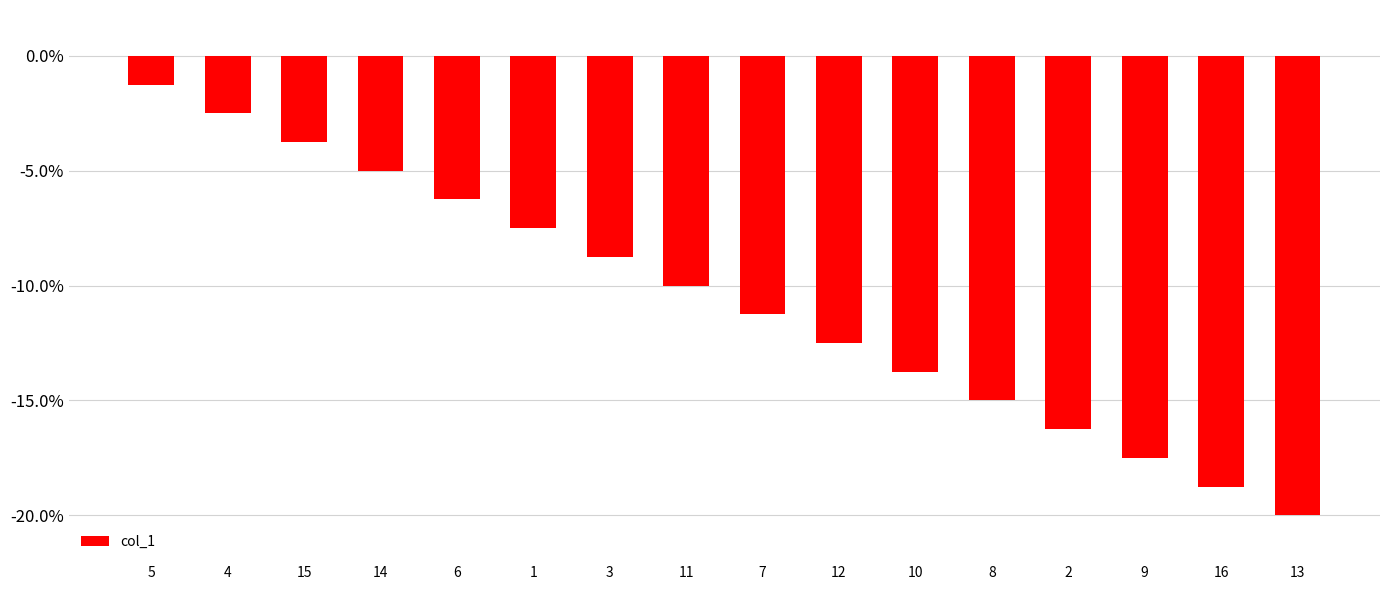

What position from the left is 6?

5